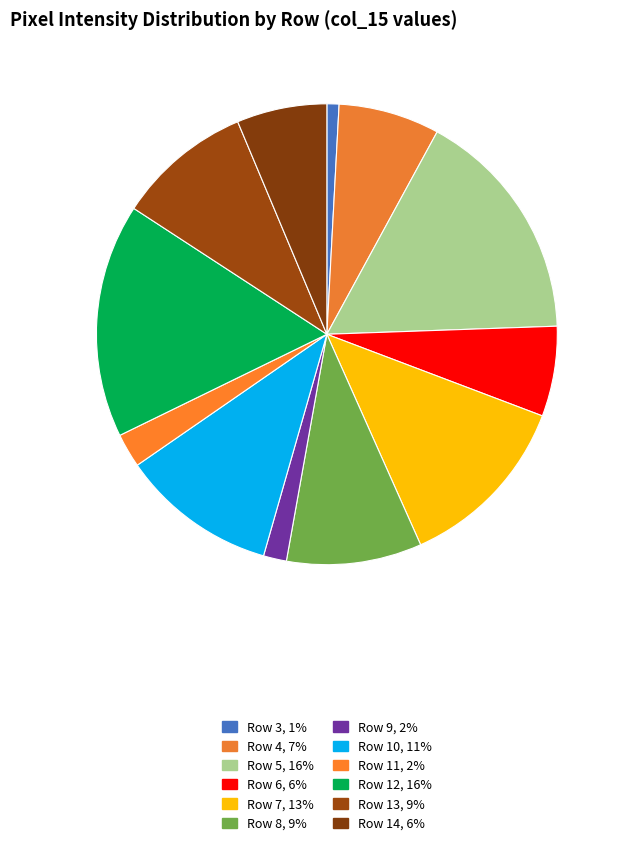

How many slices are in this pie chart?

12